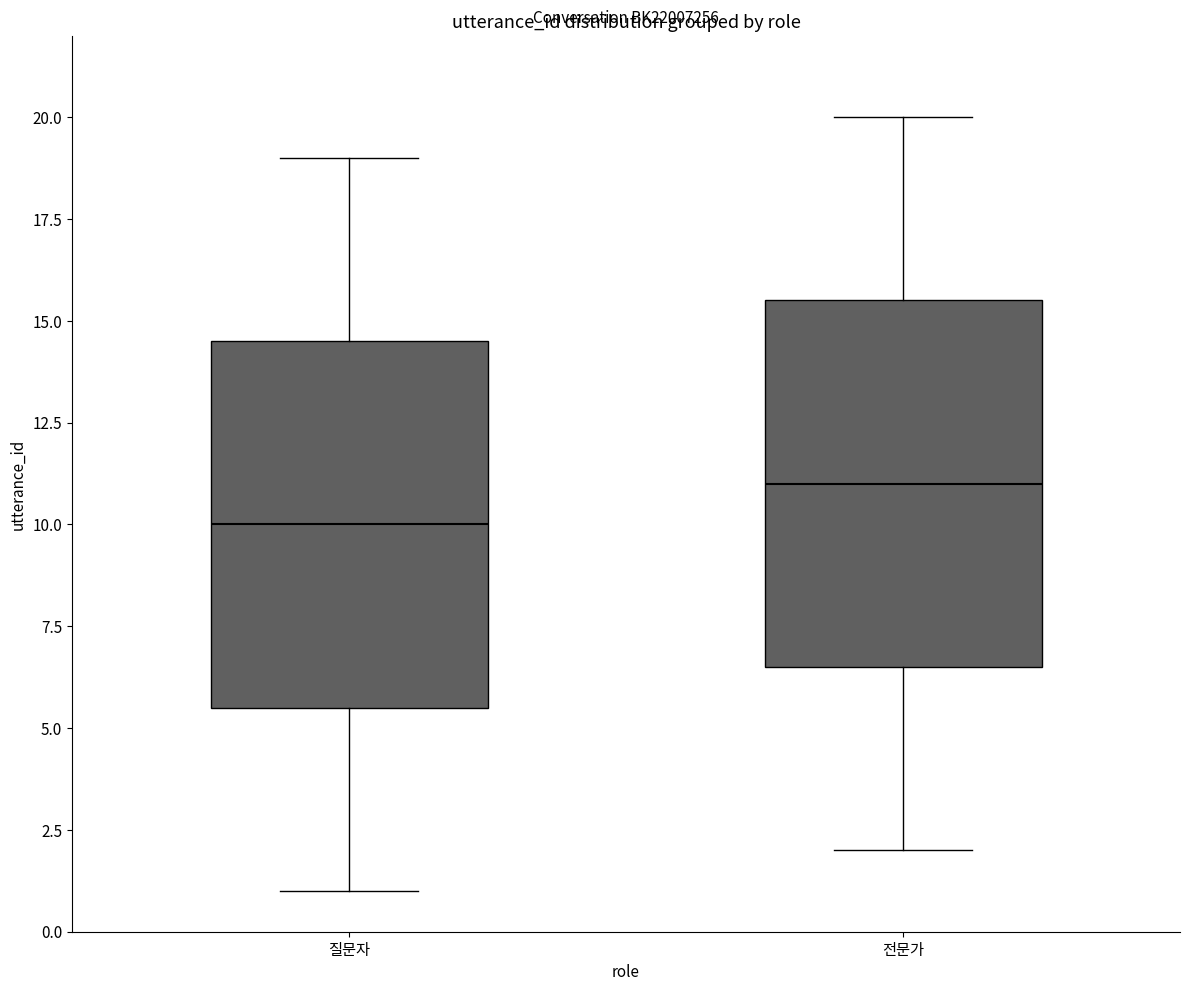

Where does the lower whisker of the box for 질문자 end on the y-axis? The values are not printed on the chart, so give them approximately, as read against the axis.

1.0